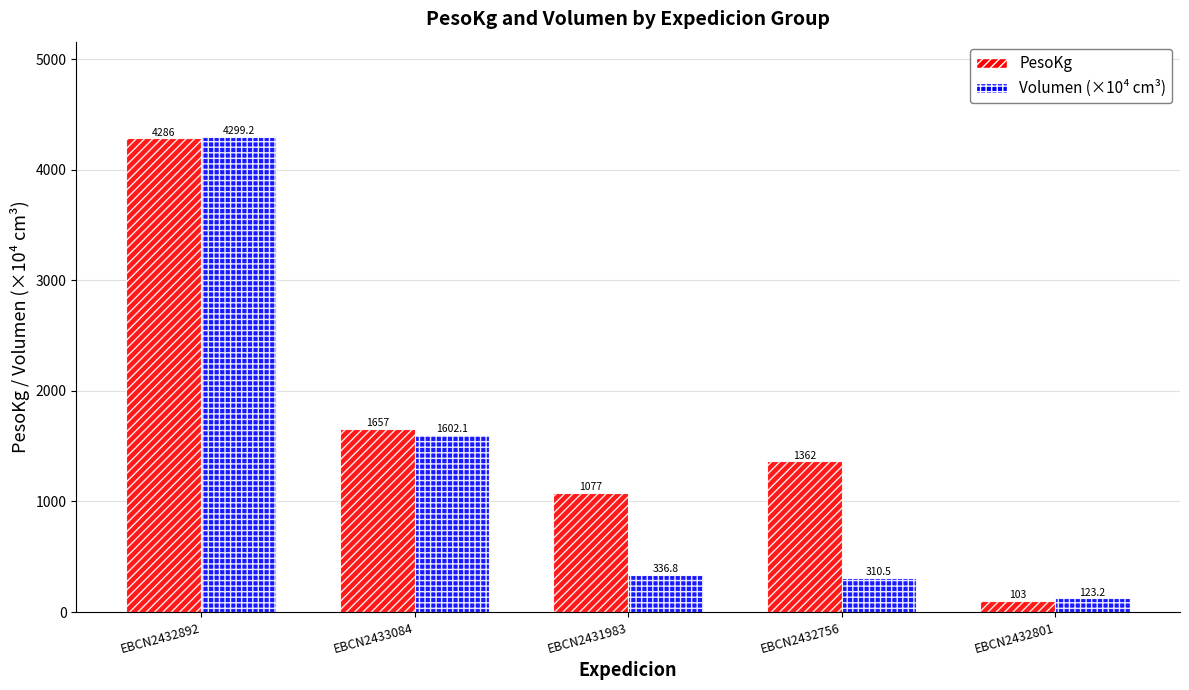

What is the difference between the highest and lowest values at EBCN2432892?

13.2